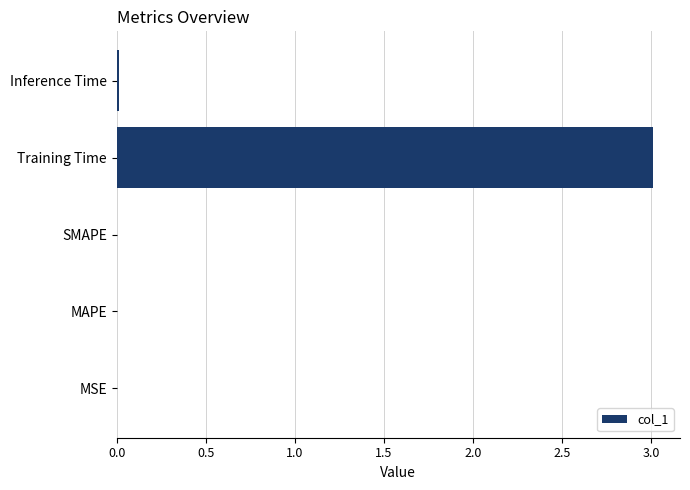

Is it true that the value at Training Time is 1.8?

False